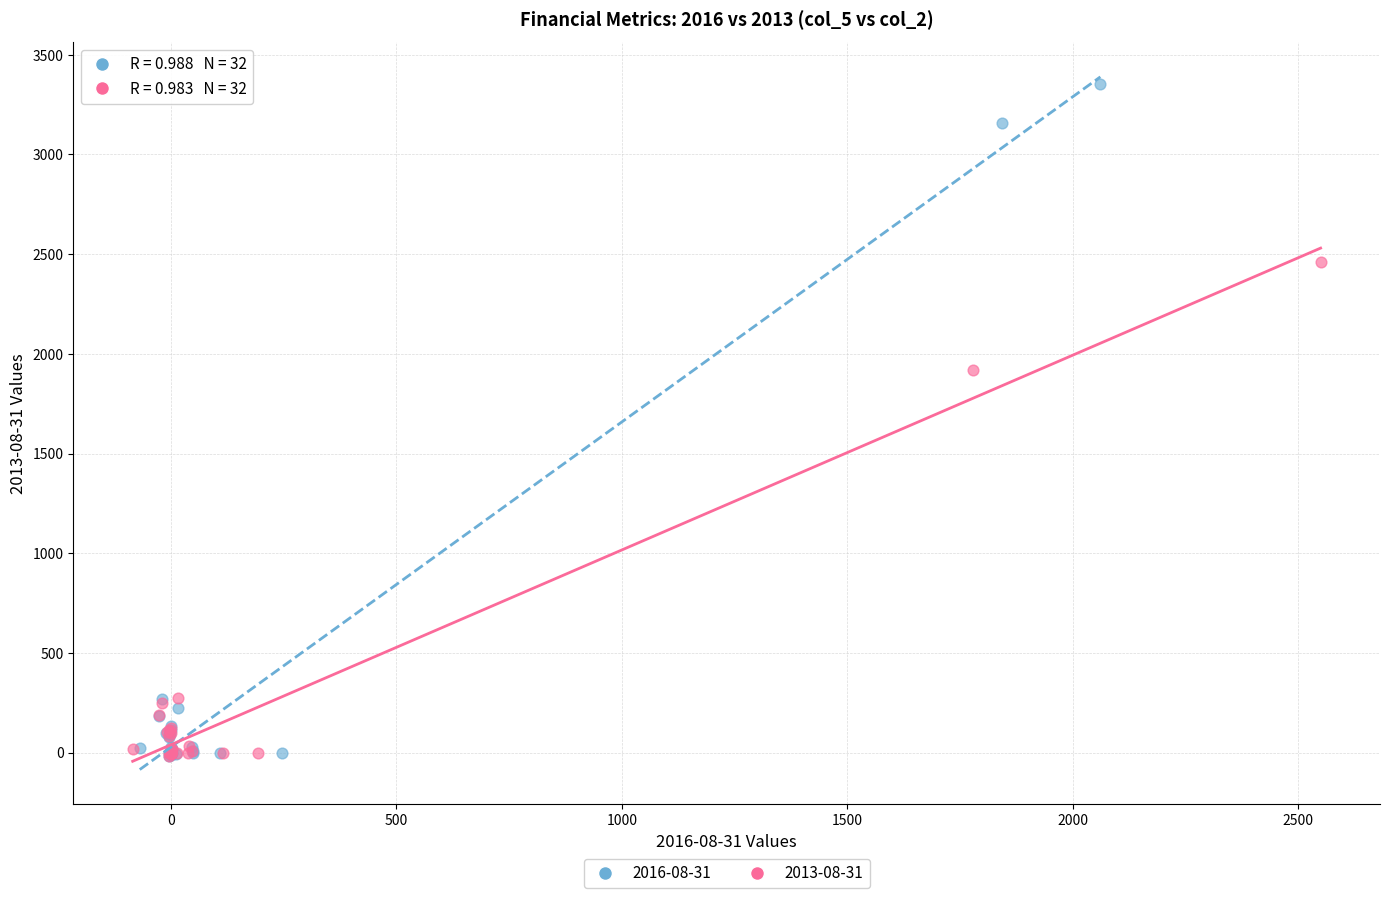

Which series contains the highest Y value?

2016-08-31